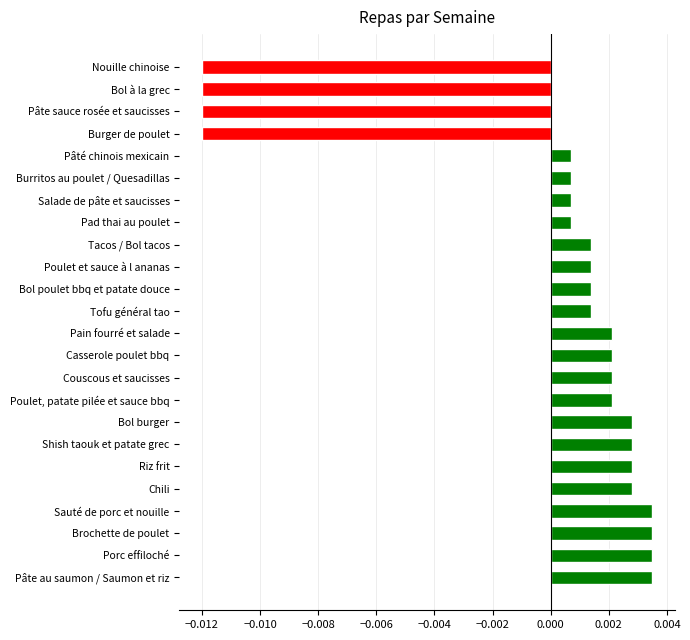

How many distinct data groups are displayed?

1